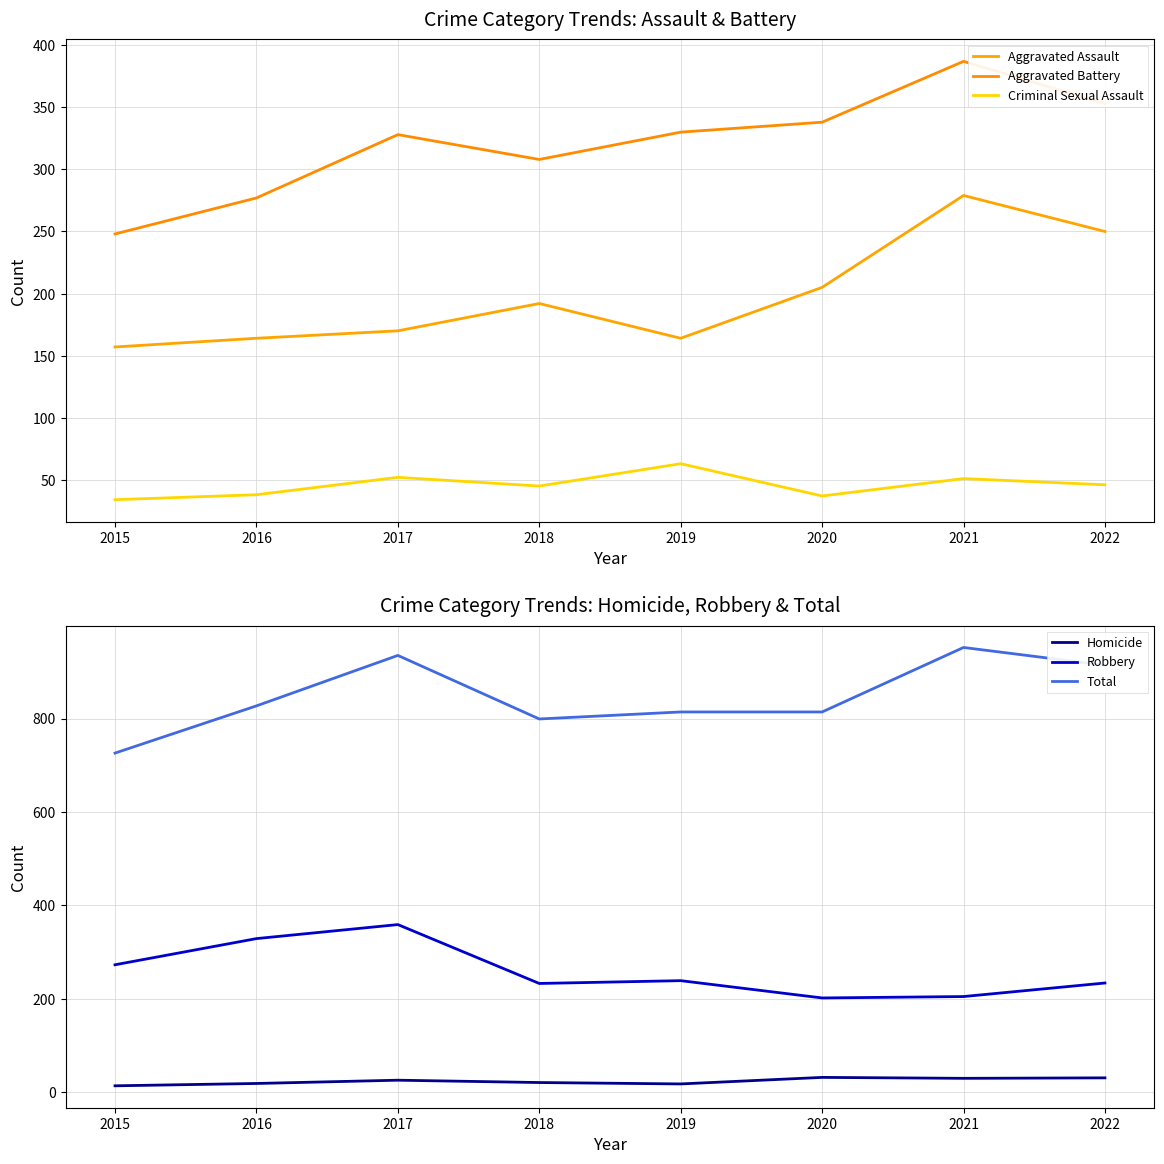

How many data points does each series have?

8